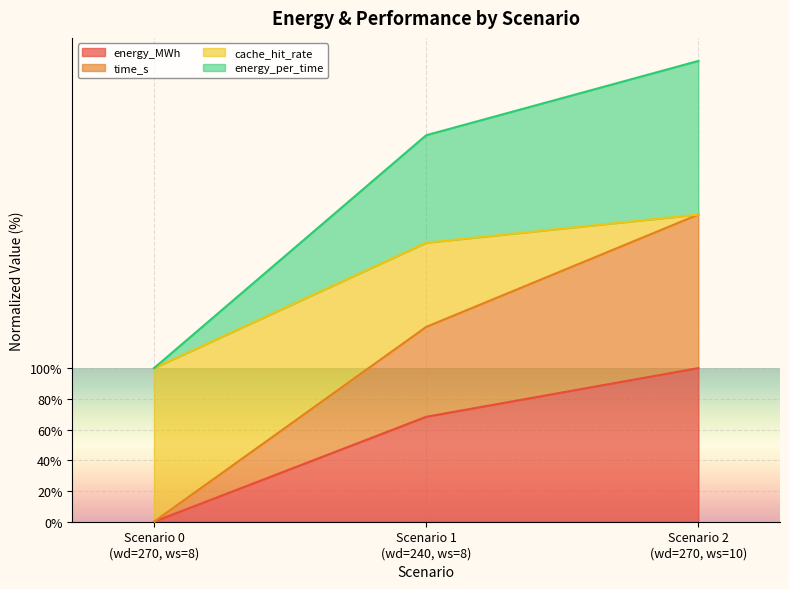

Reading left to right, transcribe the values for energy_MWh.

0.0	68.3	100.0